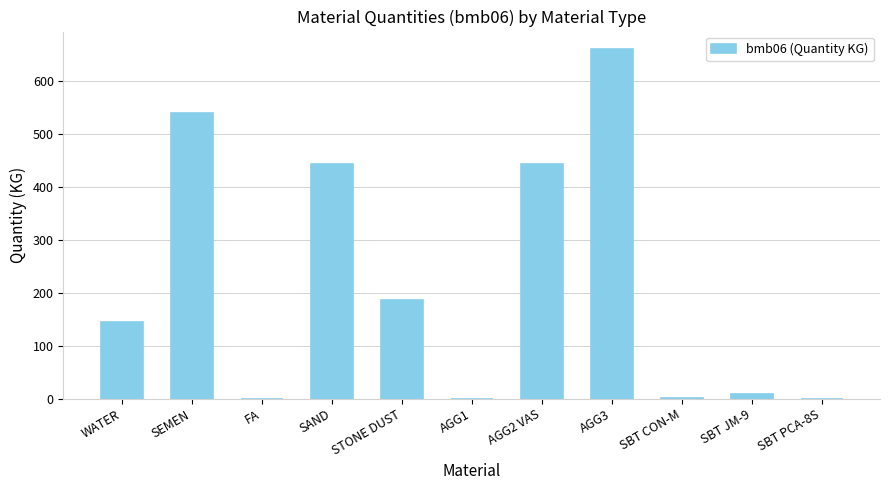

The chart shows a value of 237.0 at WATER. True or false?

False